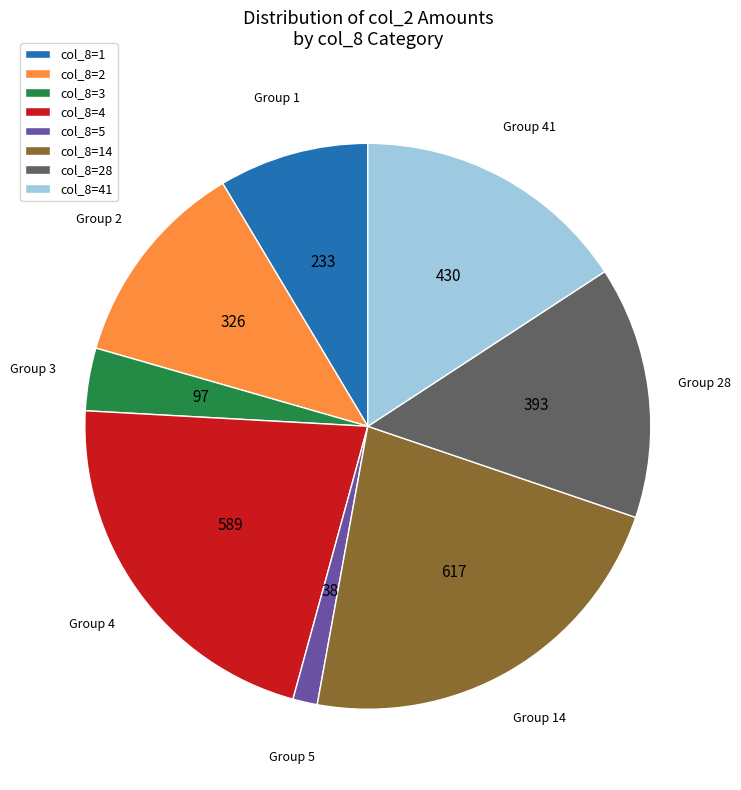

What is the ratio of the value at col_8=28 to the value at col_8=2?

1.2